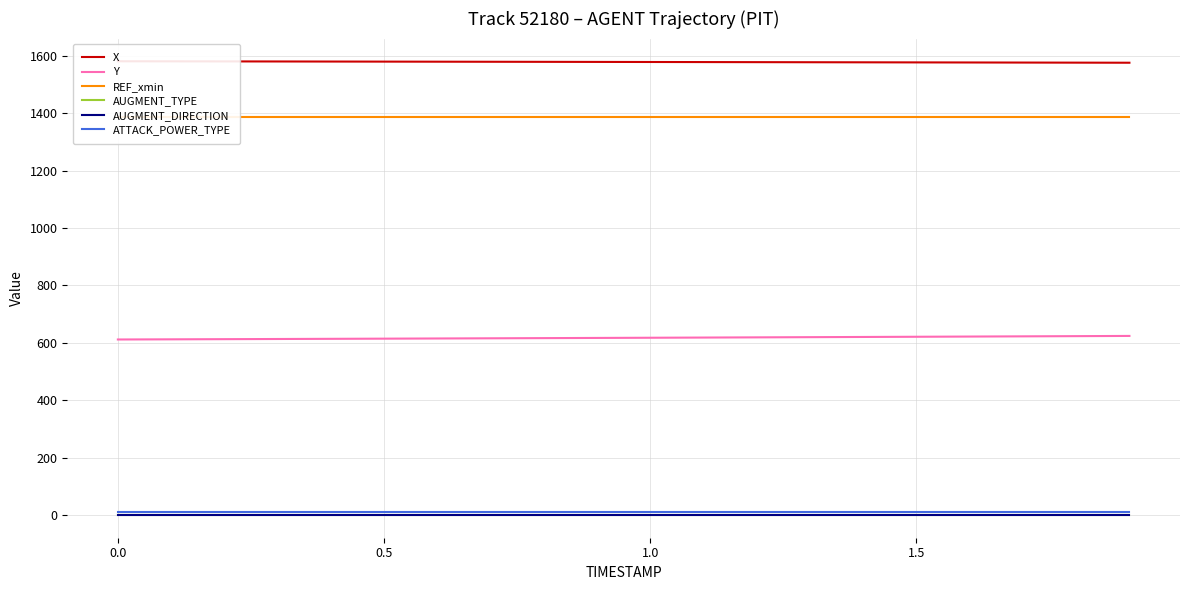

At 1.5, list the series in order from smallest to largest.

AUGMENT_TYPE, AUGMENT_DIRECTION, ATTACK_POWER_TYPE, Y, REF_xmin, X